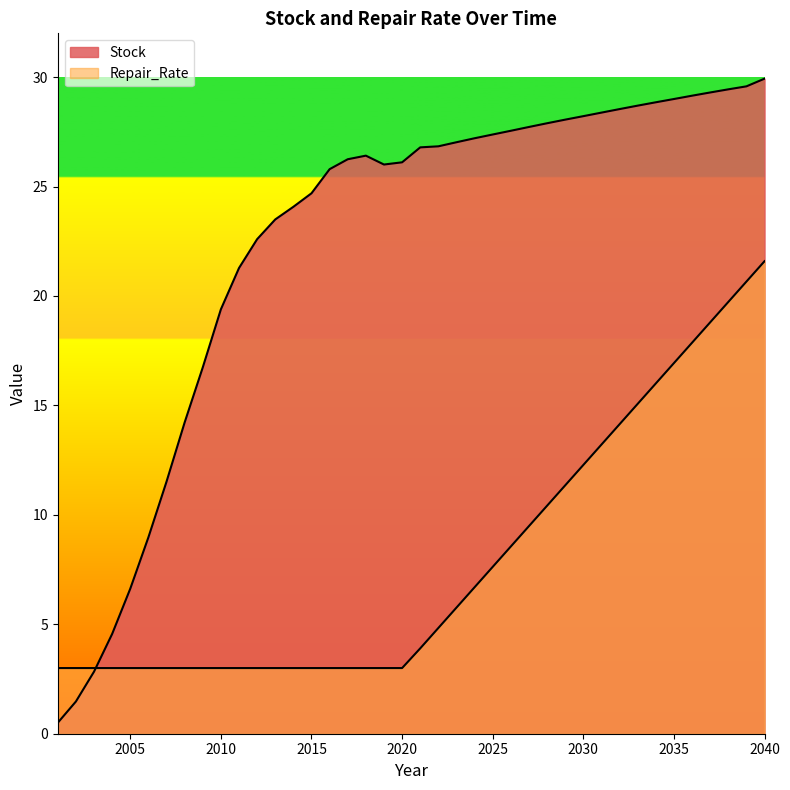

What is the greatest value displayed?

29.9